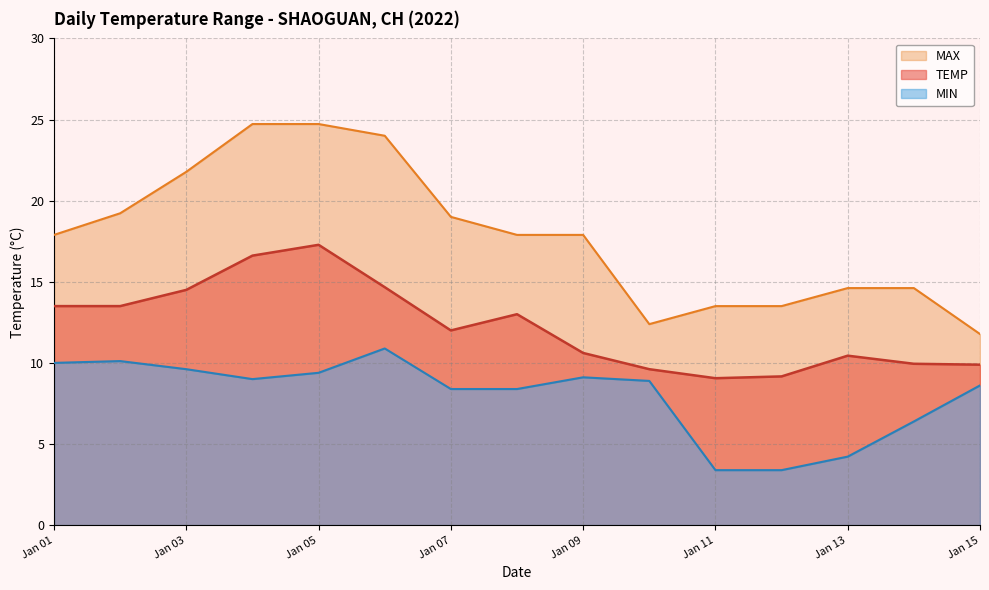

Is the value of MIN at 2022-01-10 greater than the value of TEMP at 2022-01-10?

No